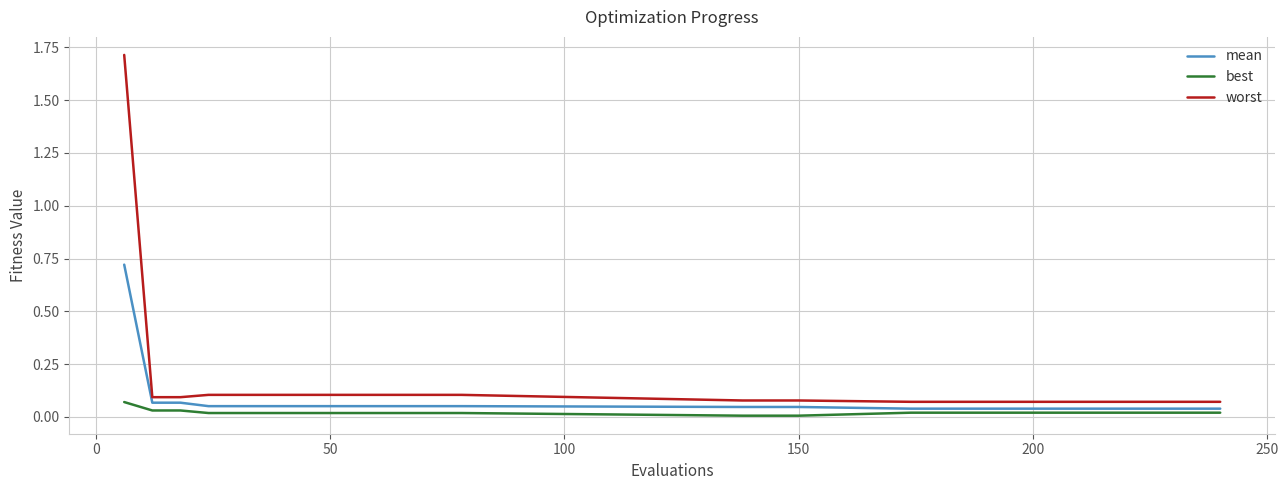

What is the greatest value displayed?

1.7